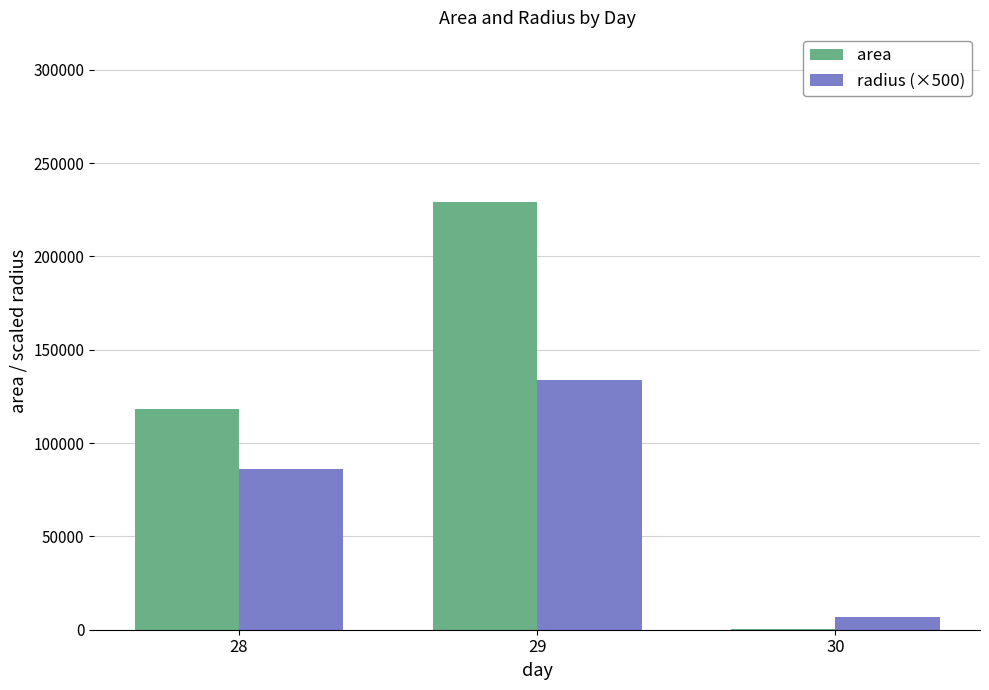

The area series shows 118000.0 at 28. True or false?

True